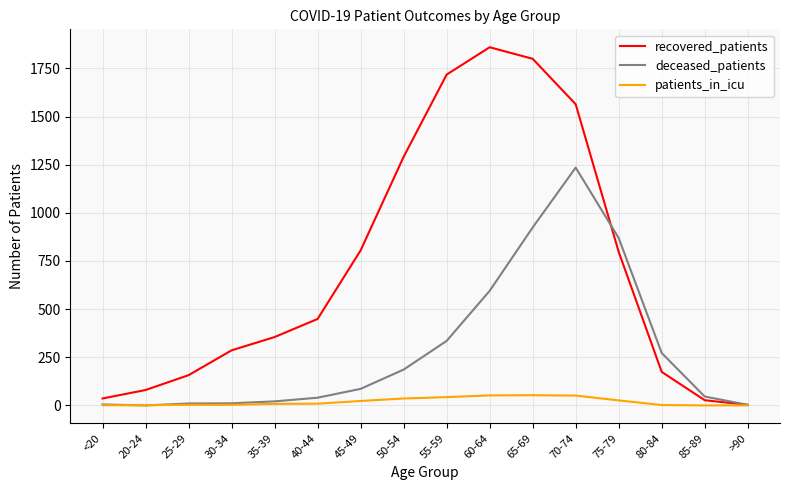

What is the maximum value shown in the chart?

1860